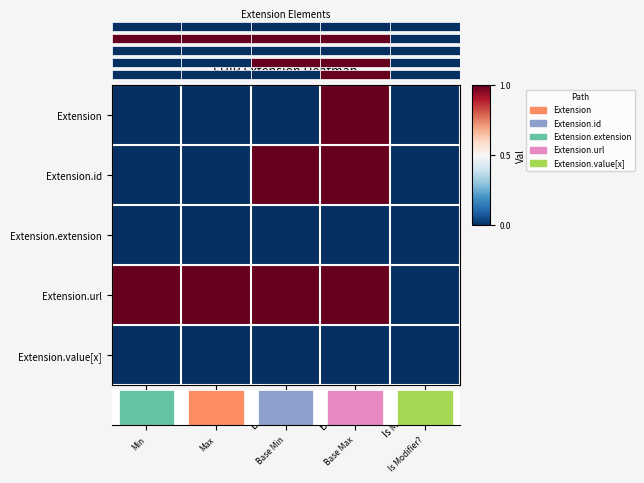

The Extension.id series shows 2 at Base Max. True or false?

False